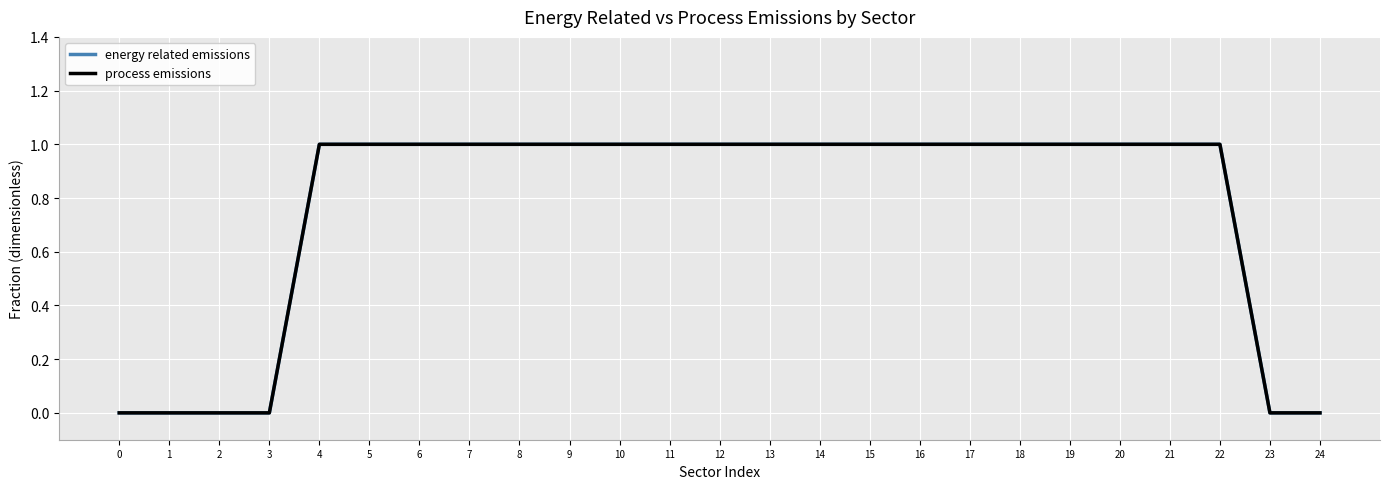

True or false: energy related emissions has more than 1 points higher than both neighbors.

False